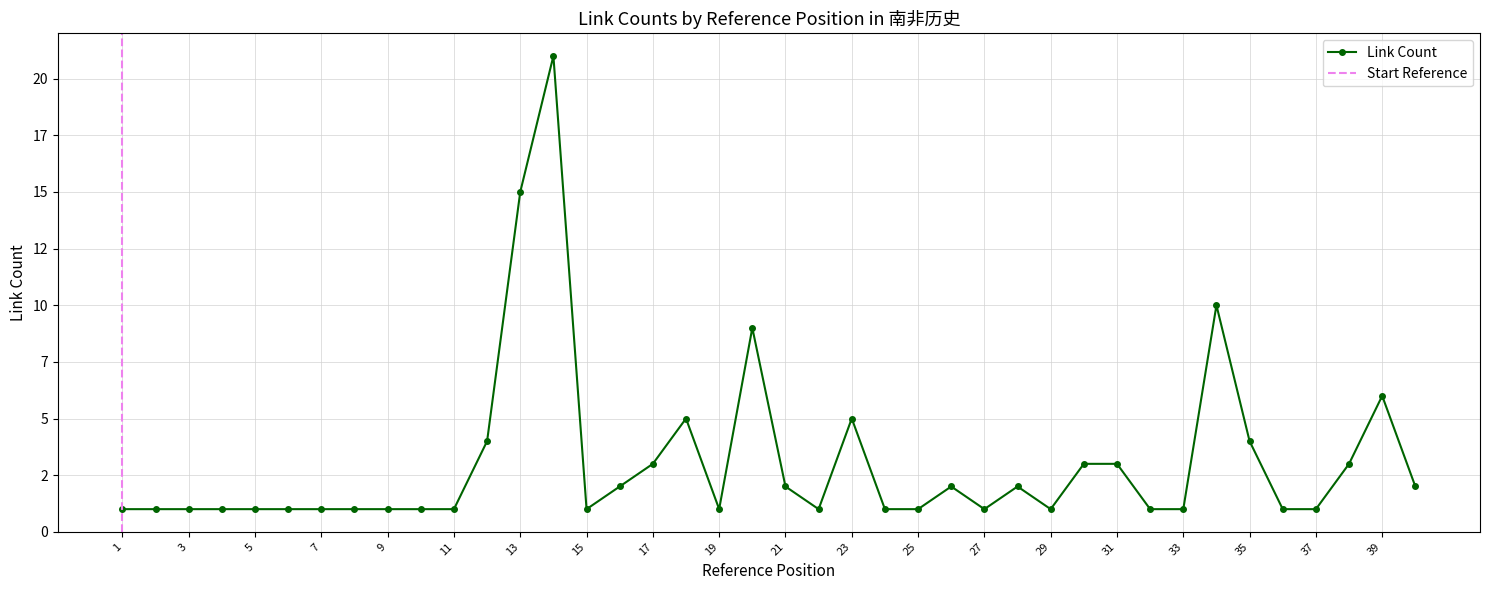

How many categories are shown in the chart?

40